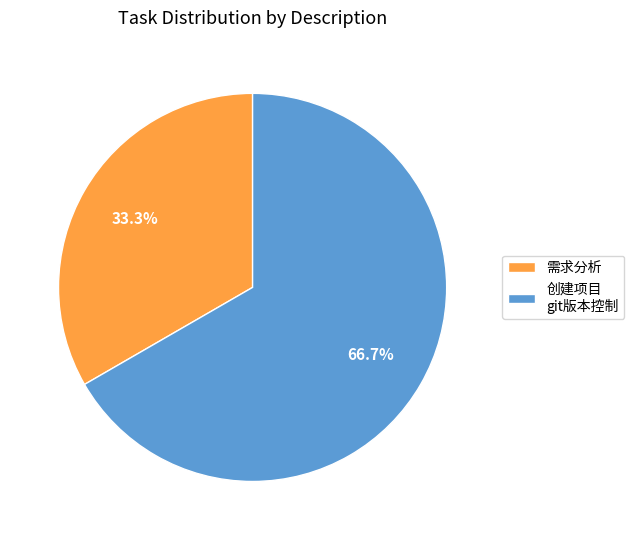

What is the total percentage of 创建项目 git版本控制 and 需求分析?

100.0%